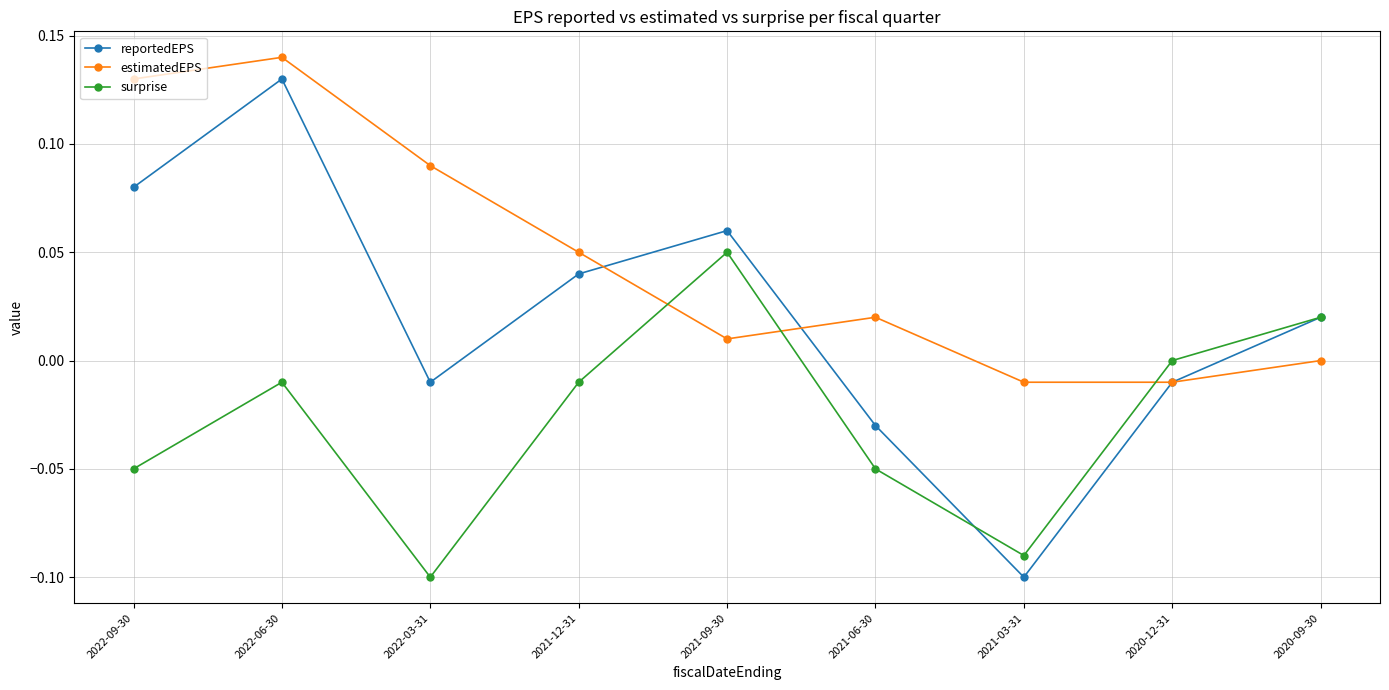

Which series has the widest spread of values?

reportedEPS